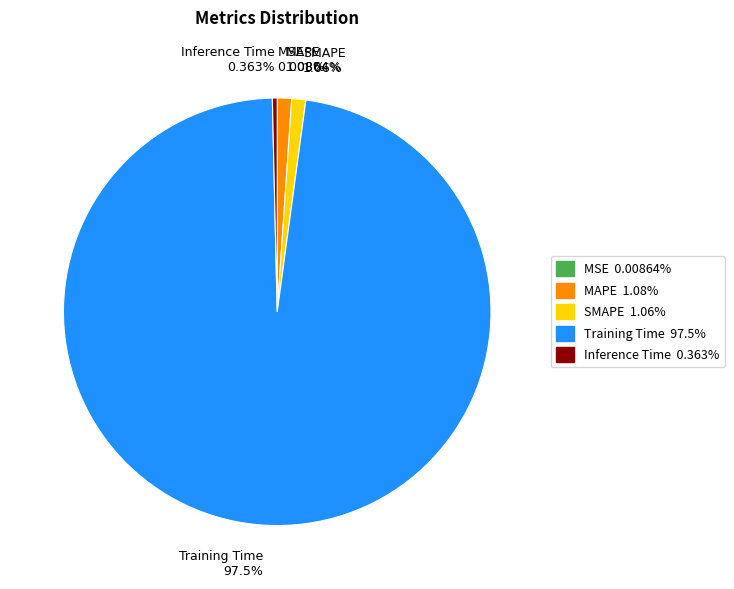

Is it true that SMAPE is 7% of the pie?

False